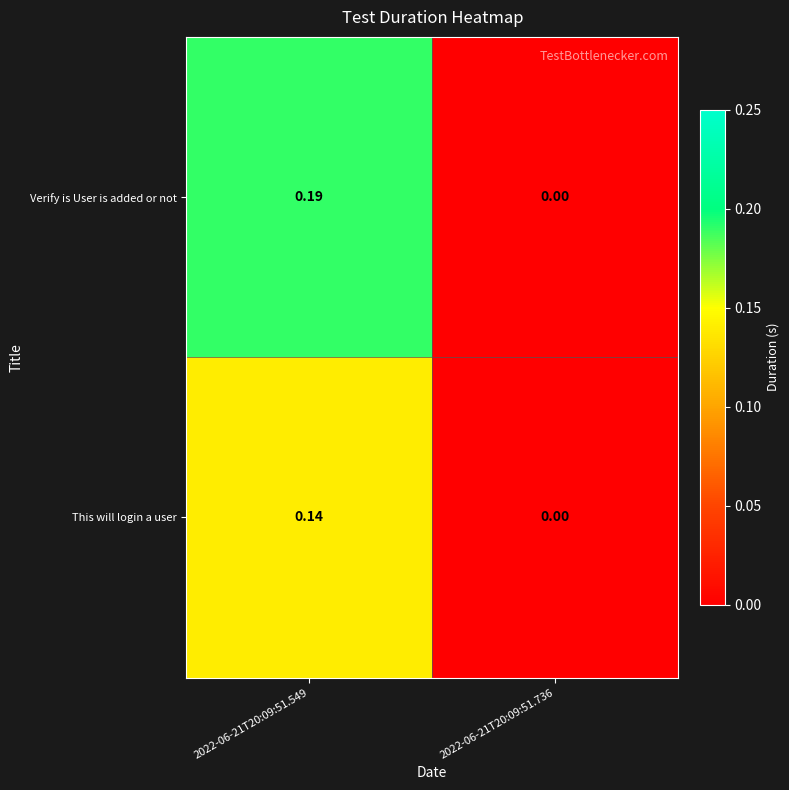

Which series has the largest total across all categories?

Verify is User is added or not